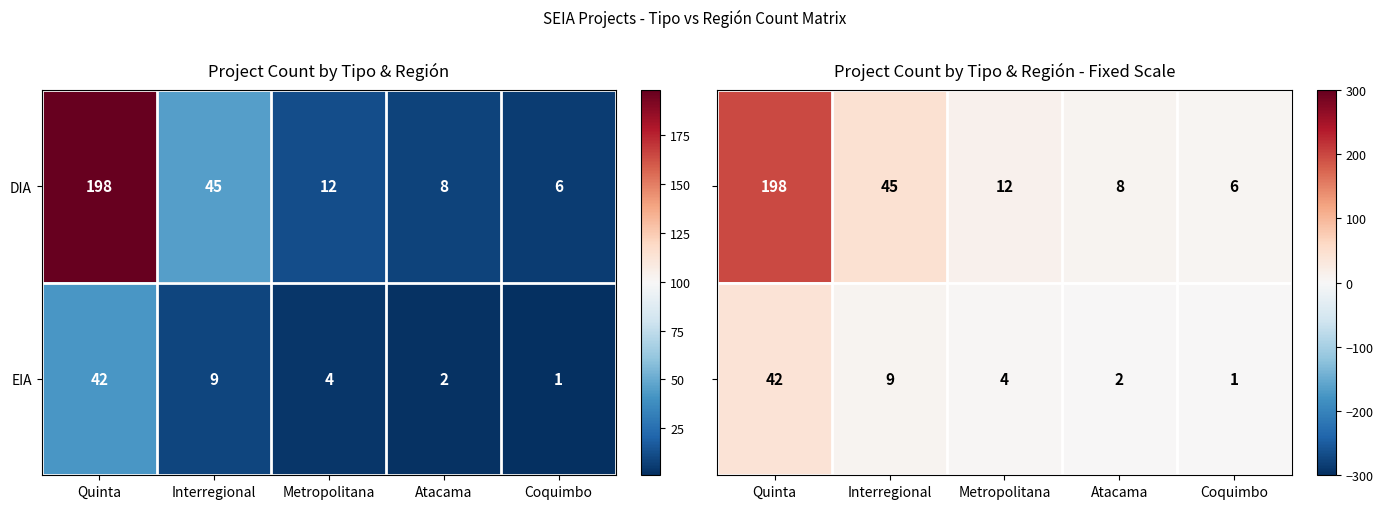

Rank the categories by EIA value from highest to lowest.

Quinta, Interregional, Metropolitana, Atacama, Coquimbo